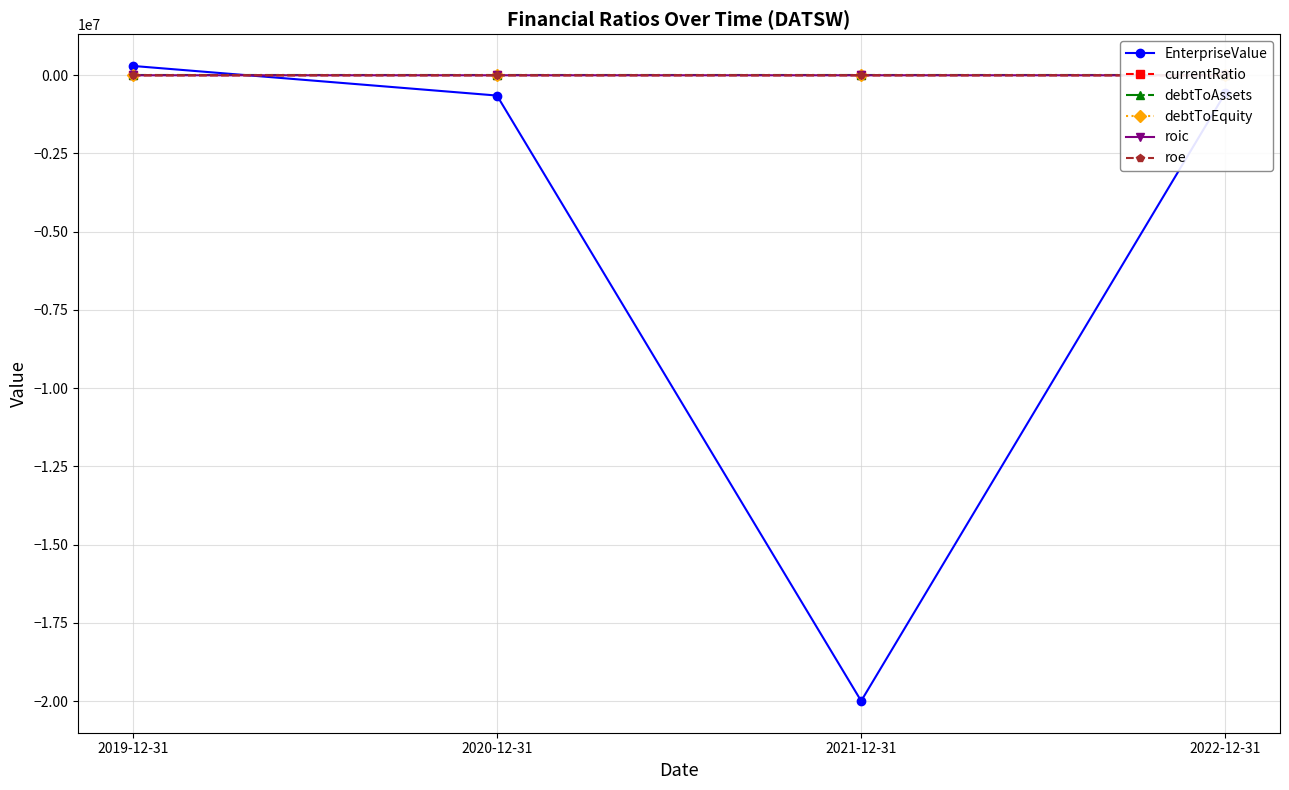

Where is the first local minimum for EnterpriseValue?

2021-12-31